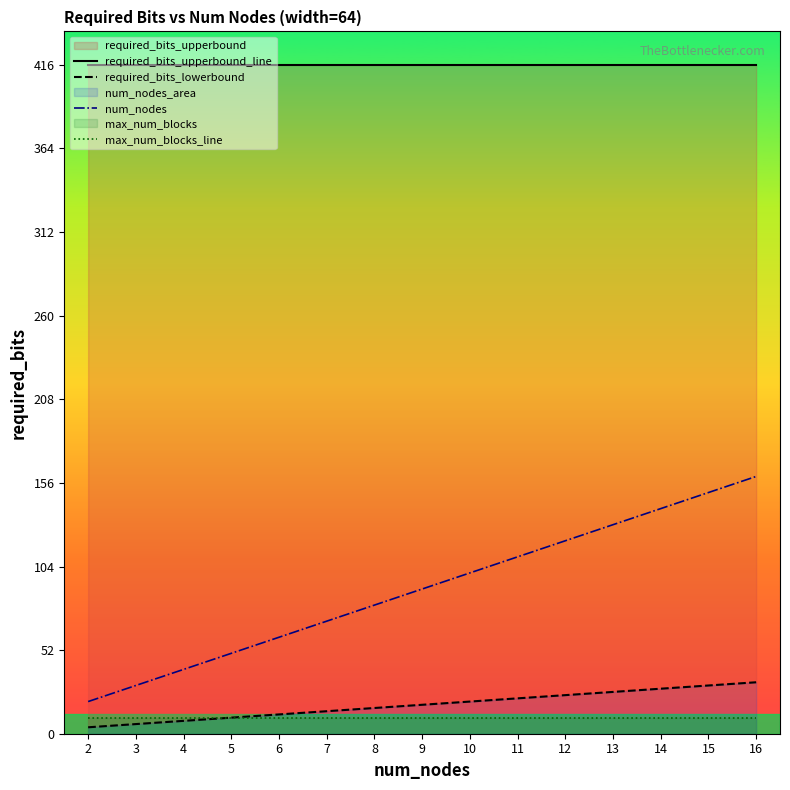

How many distinct data groups are displayed?

4